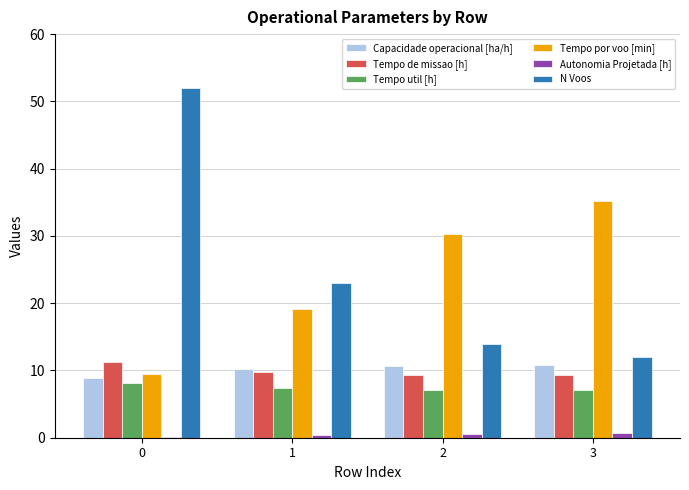

Which series changed the most between 0 and 1?

N Voos